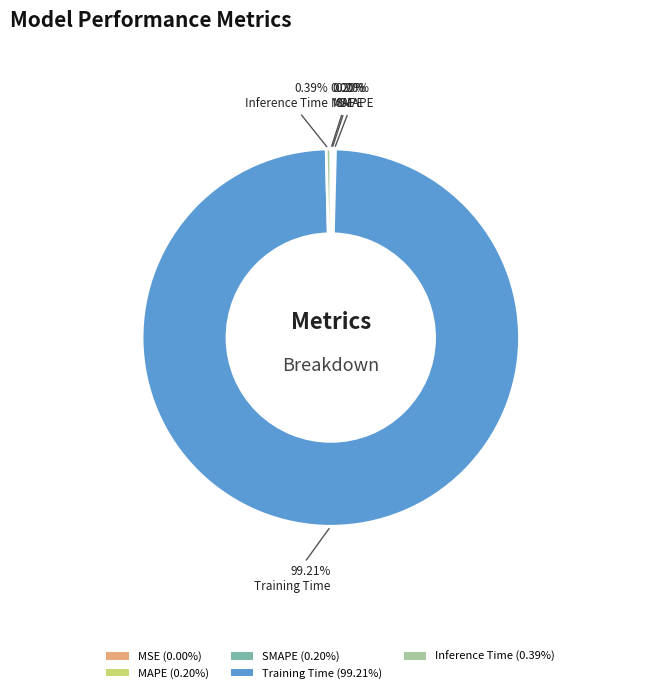

Combined, do Inference Time (0.39%) and Training Time (99.21%) account for over 50%?

Yes